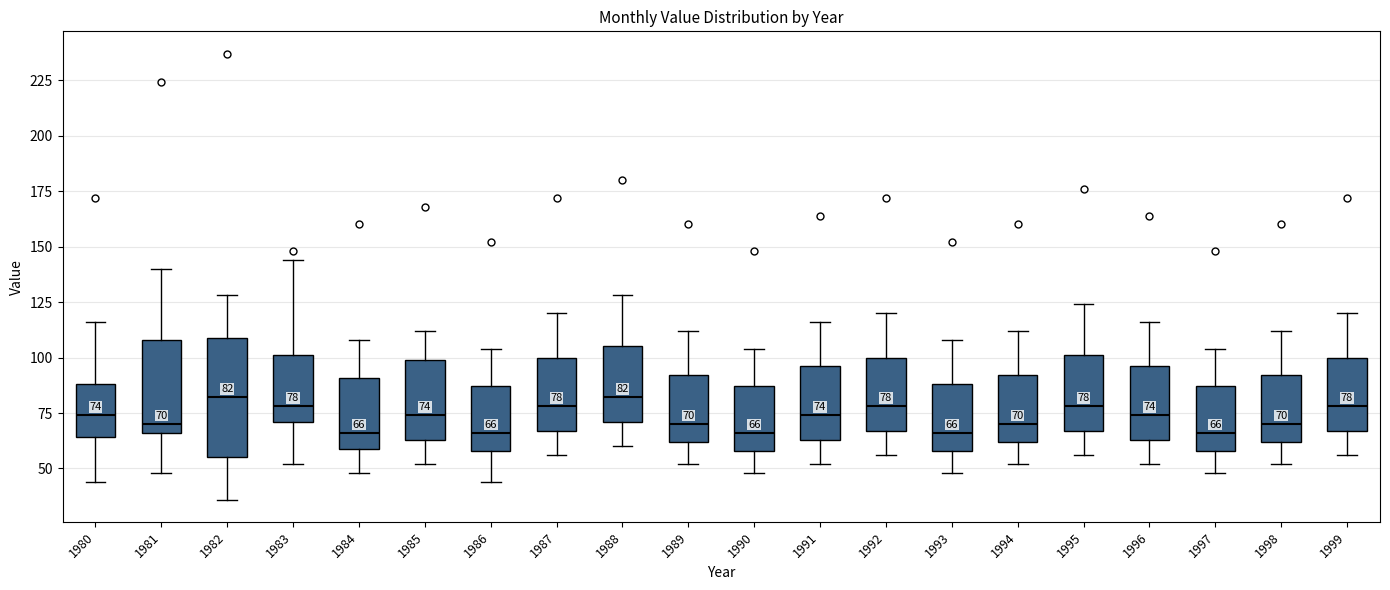

Which box is the tallest, from its lower edge to its upper edge?

1982